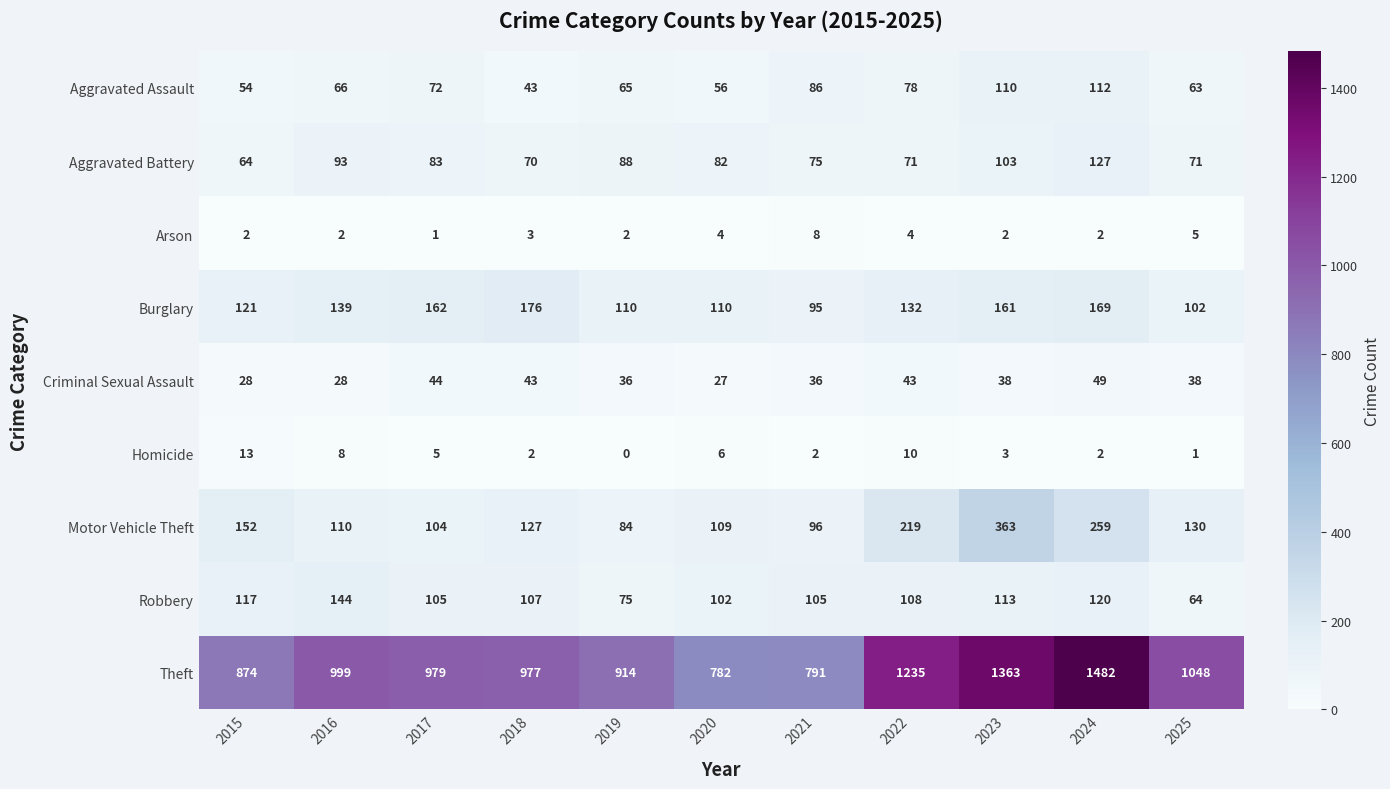

Between 2015 and 2021, which series saw the biggest shift?

Theft